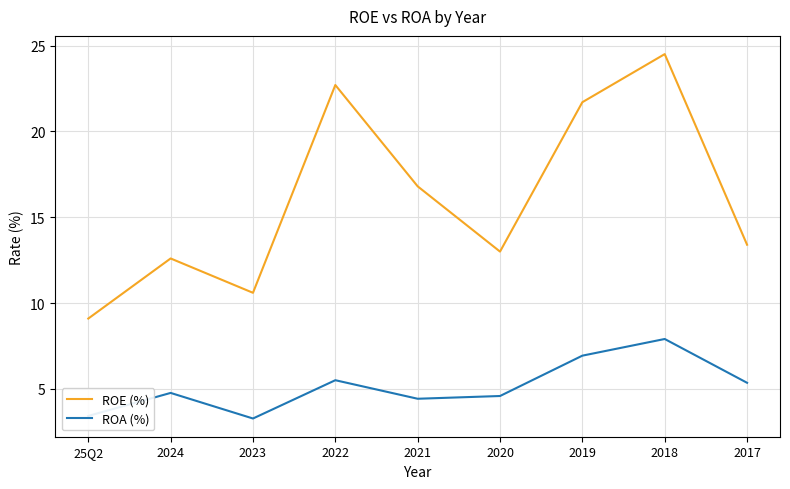

What is the sum of the ROE (%) values at 2022 and 2023?

33.3